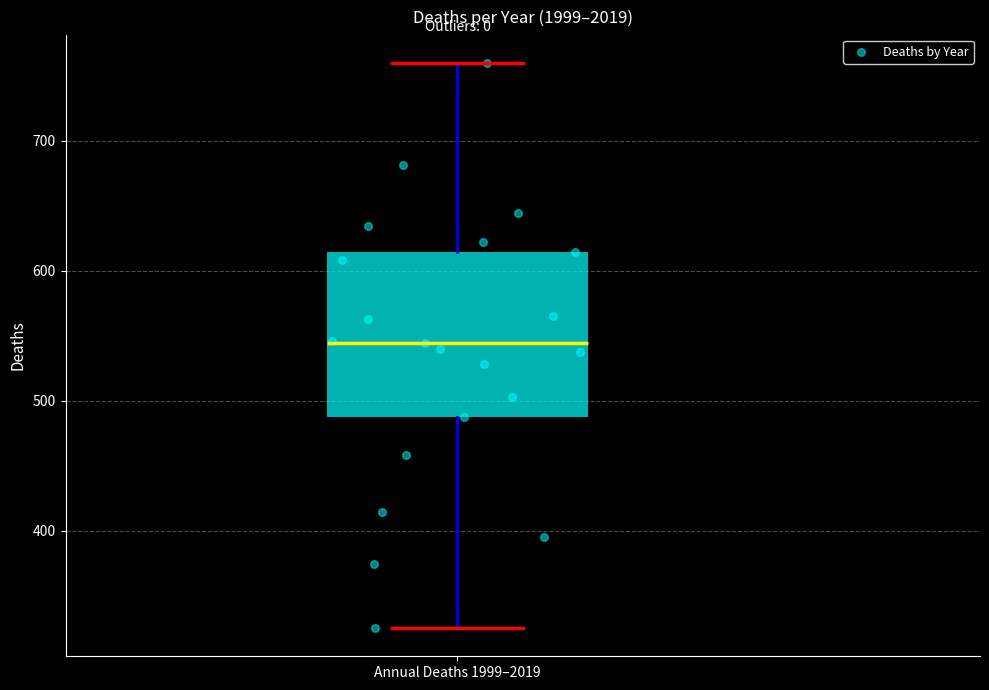

Where does the upper whisker of the box for Annual Deaths 1999–2019 end on the y-axis? The values are not printed on the chart, so give them approximately, as read against the axis.

760